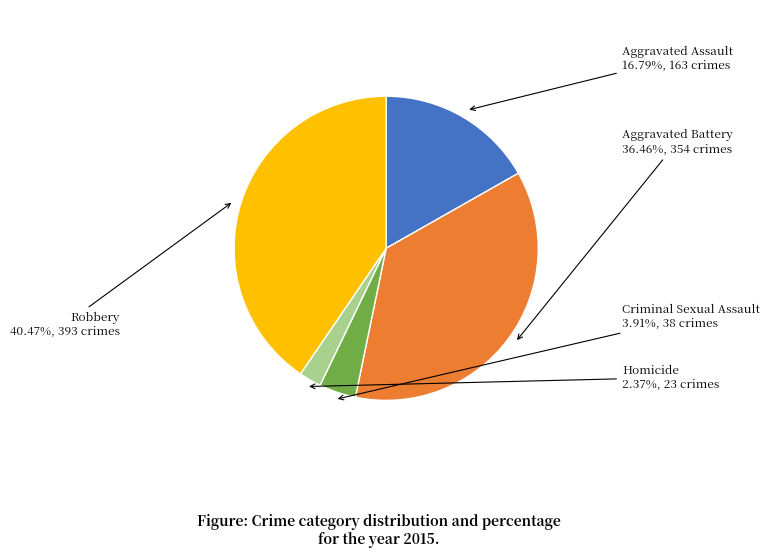

Approximately how many times larger is the value at Aggravated Battery compared to Robbery?

0.9